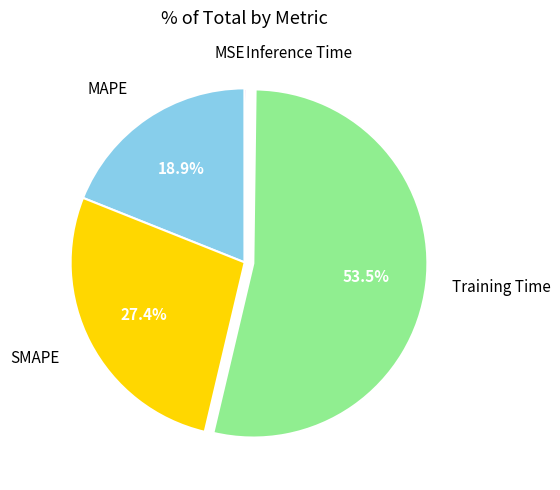

Is there a majority slice in this chart?

Yes